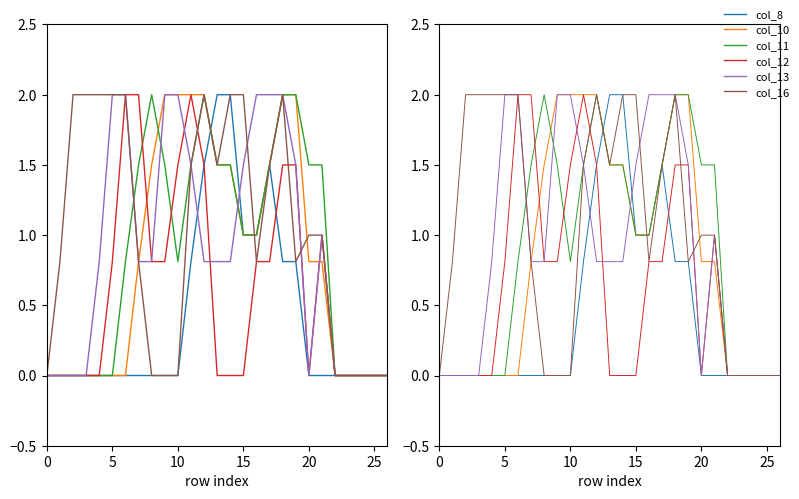

How many values in the col_11 series exceed 1?

12